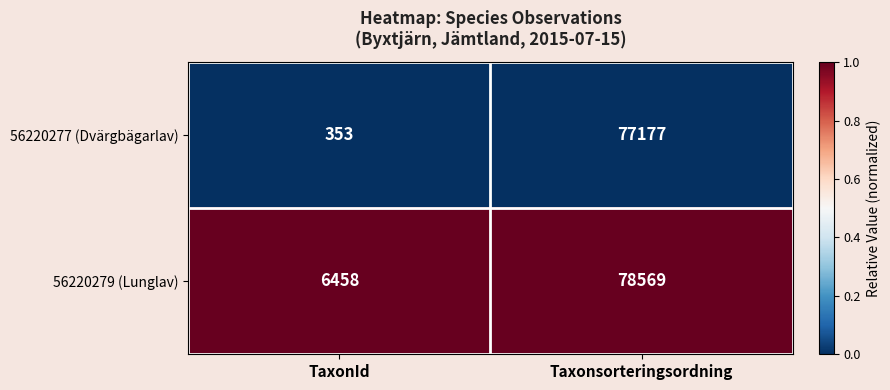

Is it true that 56220277 (Dvärgbägarlav) equals 105563 at Taxonsorteringsordning?

False